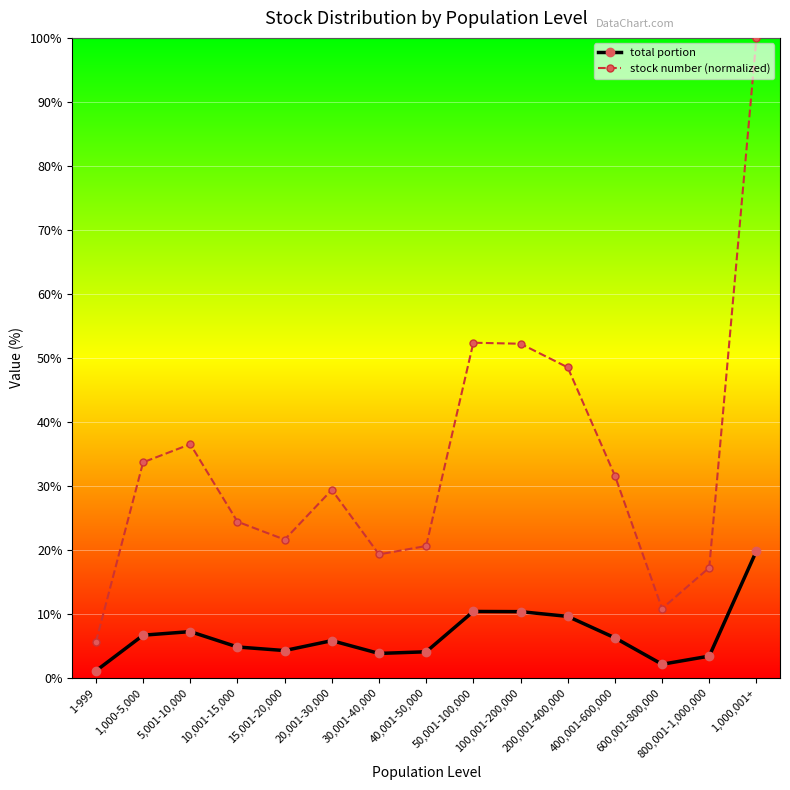

How many data points does each series have?

15